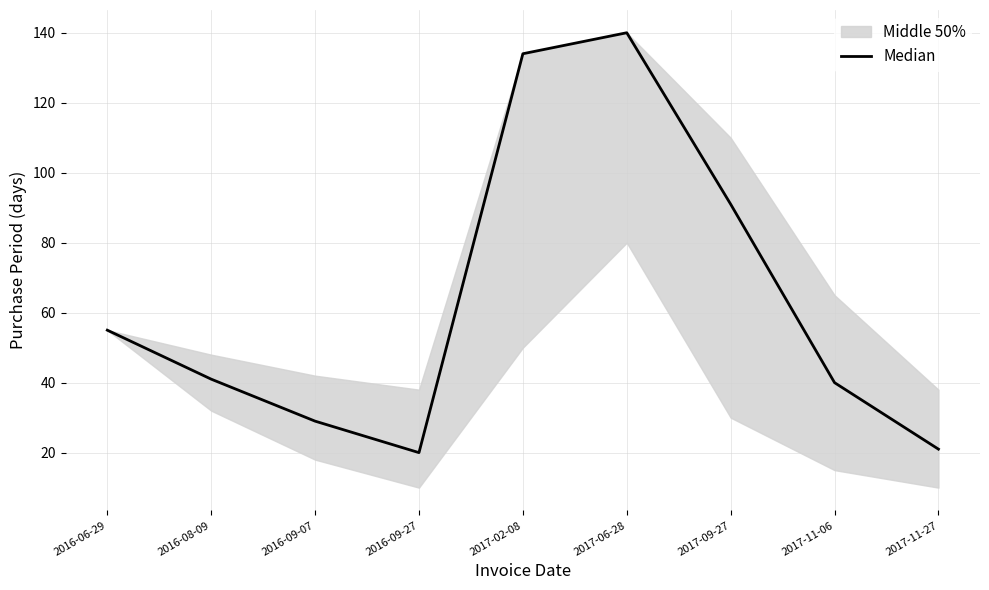

Where does the data first go above 41?

2016-06-29